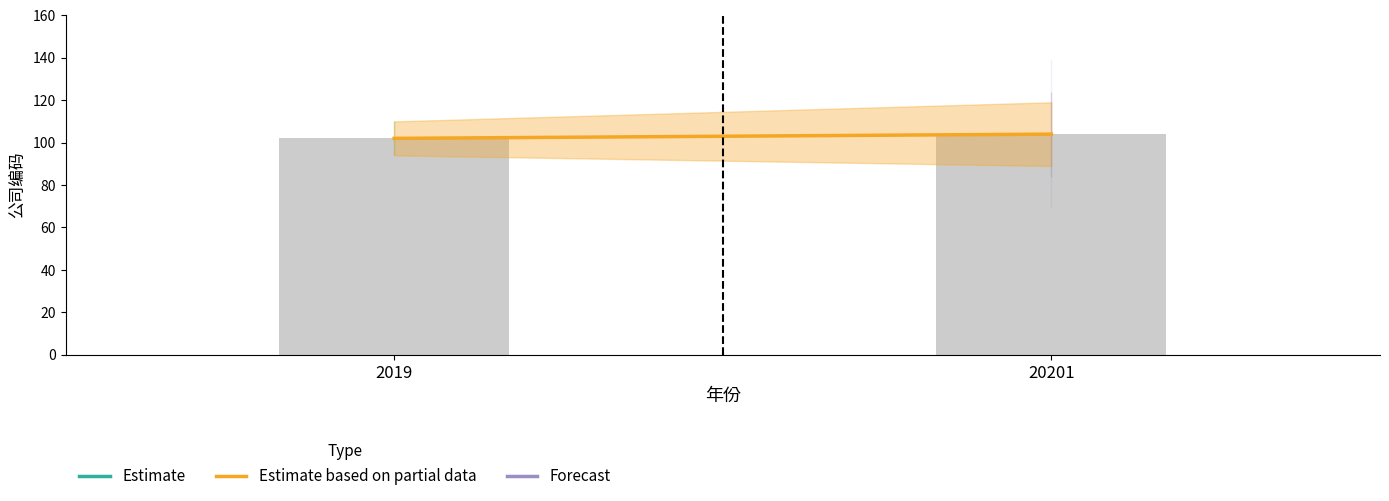

Which has a higher value, 2019 or 20201?

20201